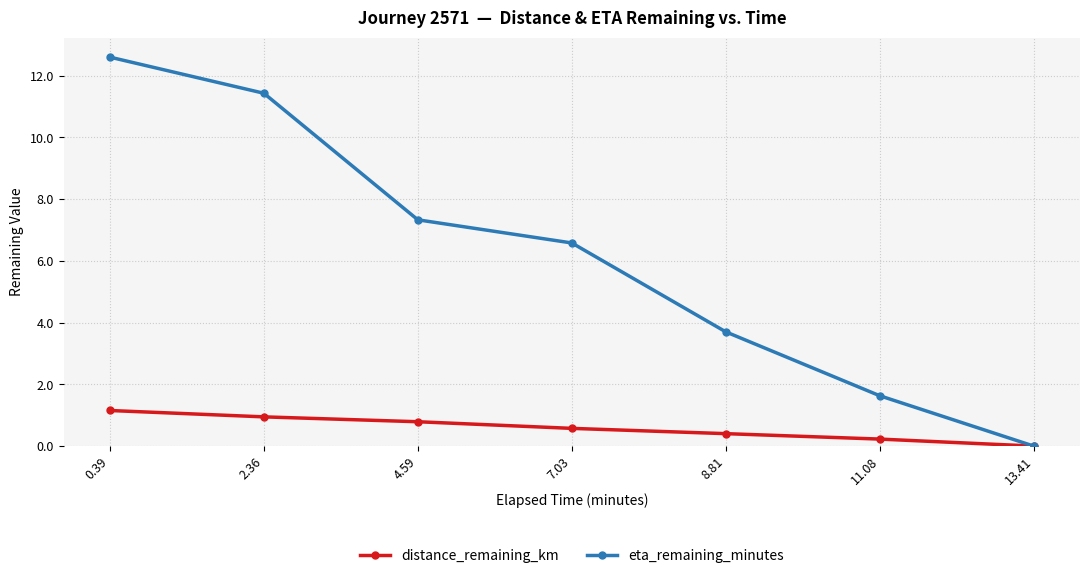

List the series in order of their overall mean, highest first.

eta_remaining_minutes, distance_remaining_km